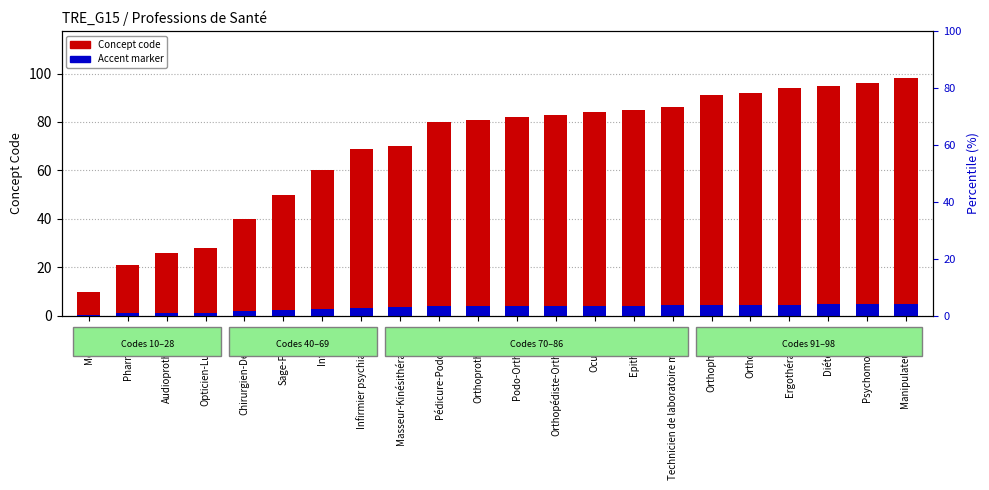

The value of accent marker at Infirmier is 3.0. True or false?

True